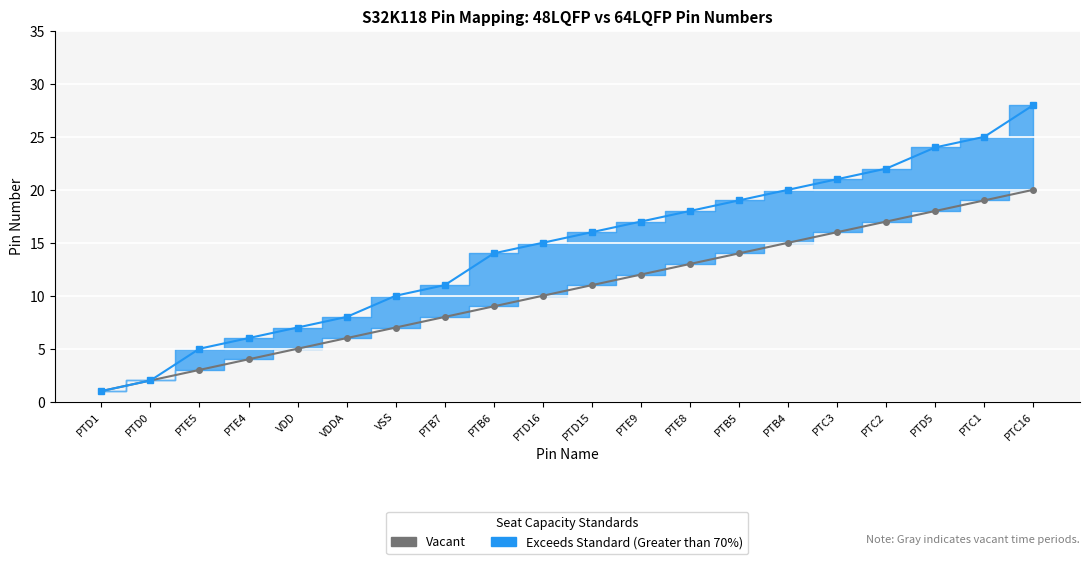

True or false: S32K118_64 LQFP has more than 1 points higher than both neighbors.

False